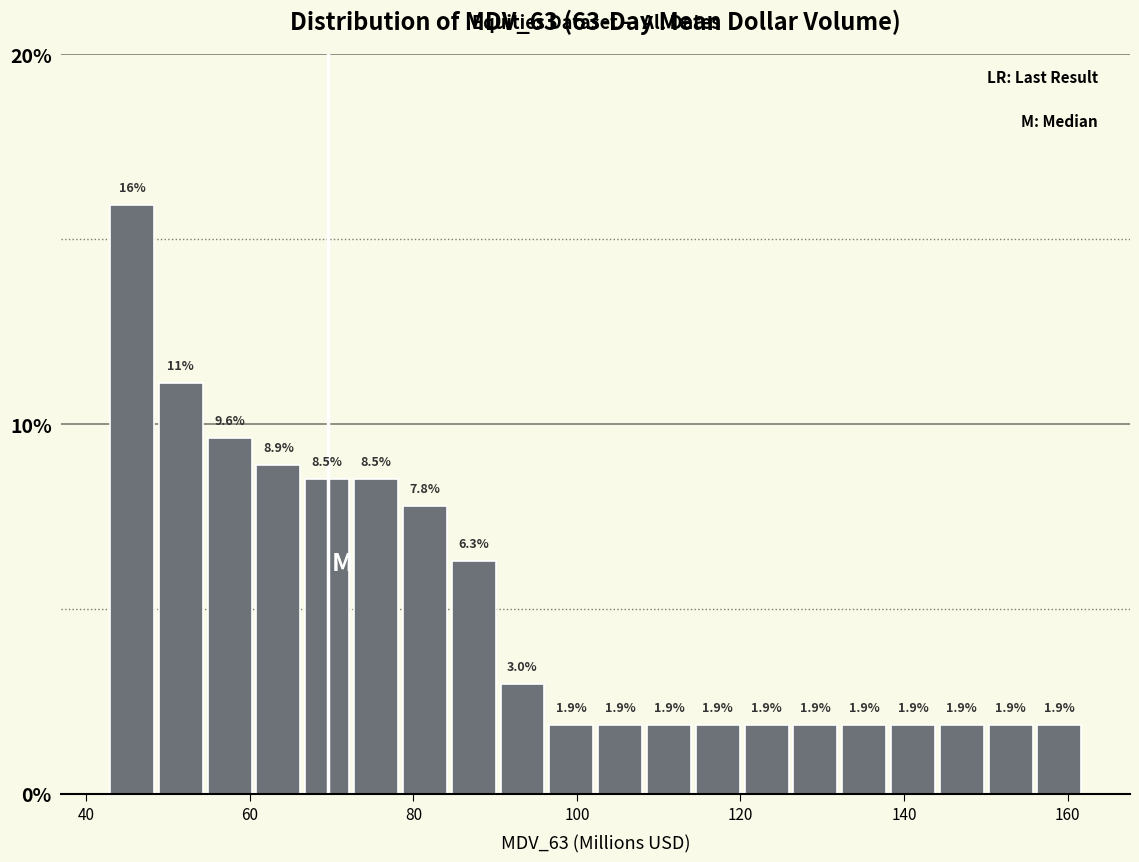

Around what value on the x-axis is the tallest bar? Give the approximate position of its centre, as read against the axis.

46